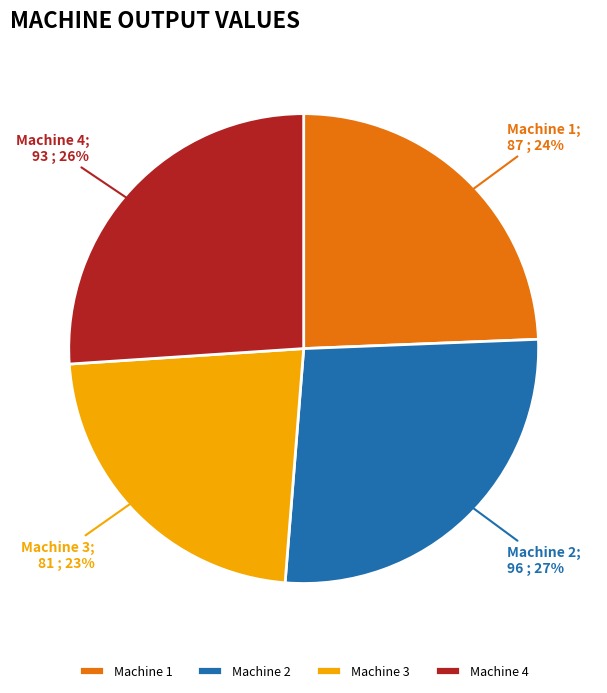

How many segments does this pie chart have?

4